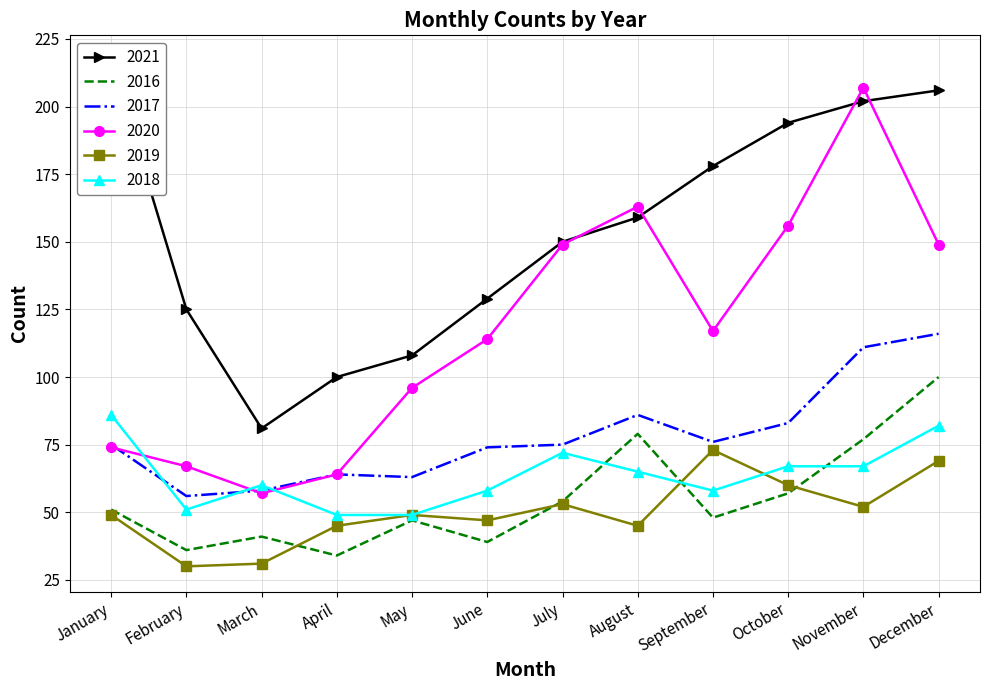

At which category is the sum across all series the highest?

December